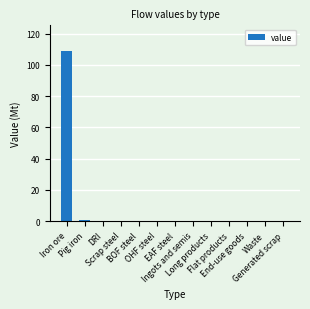

Reading right to left, list all the values displayed in this chart.

0.0	0.0	0.0	0.0	0.0	0.0	0.0	0.0	0.0	0.0	0.0	0.7	108.9